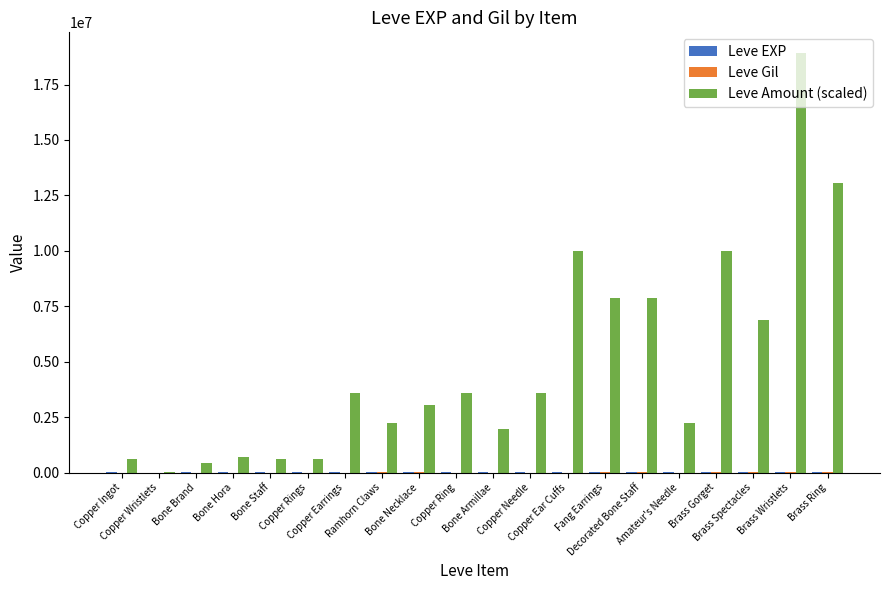

What is the total value across all series at Copper Ear Cuffs?

10000158